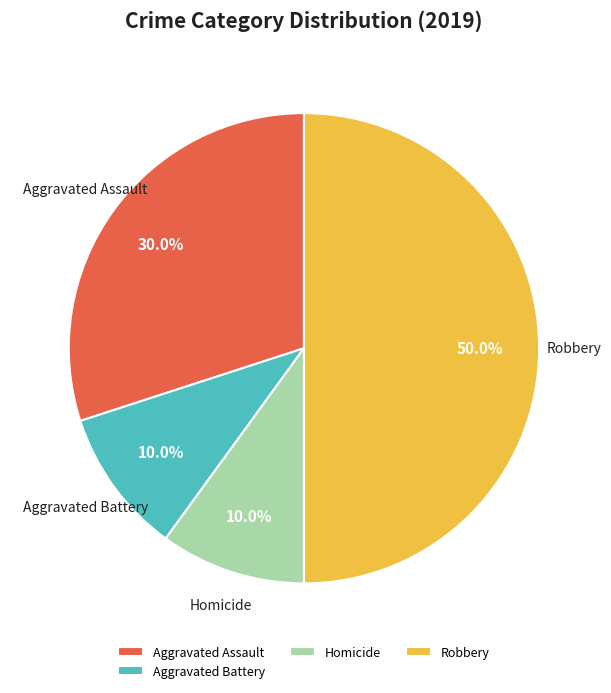

Combined, do Aggravated Assault and Aggravated Battery account for over 50%?

No